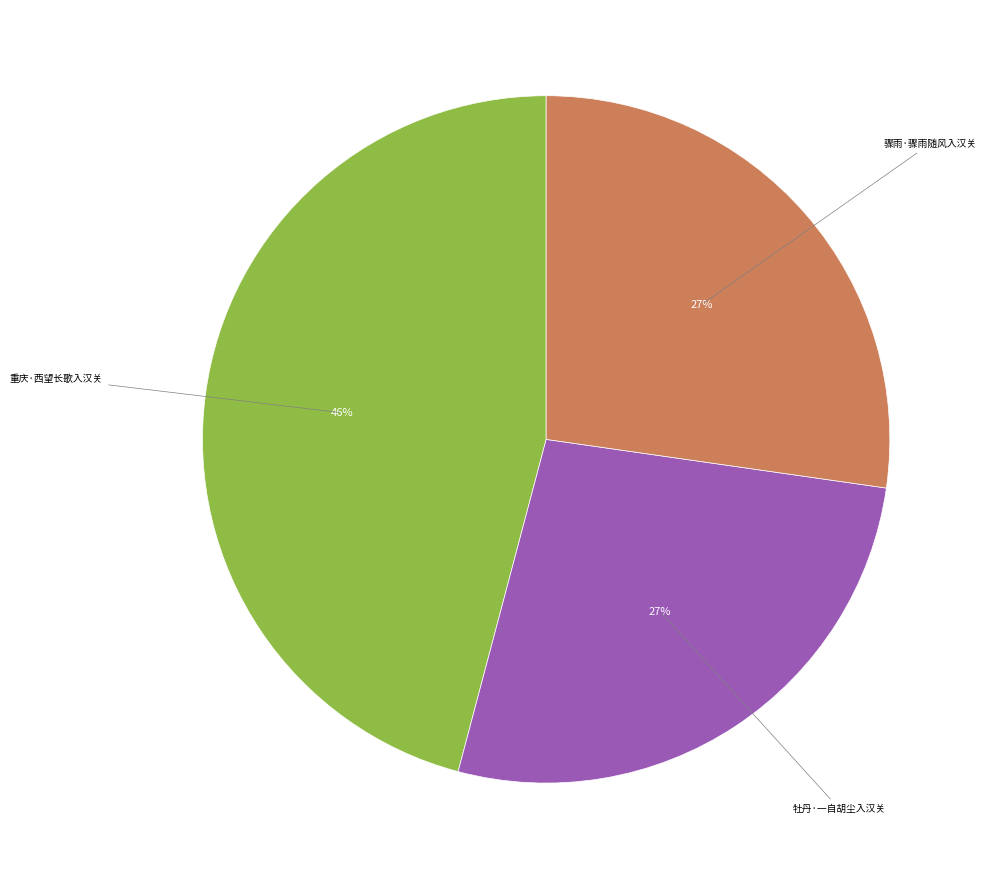

To the nearest percent, what is the difference between the largest and smallest slice percentages?

19%